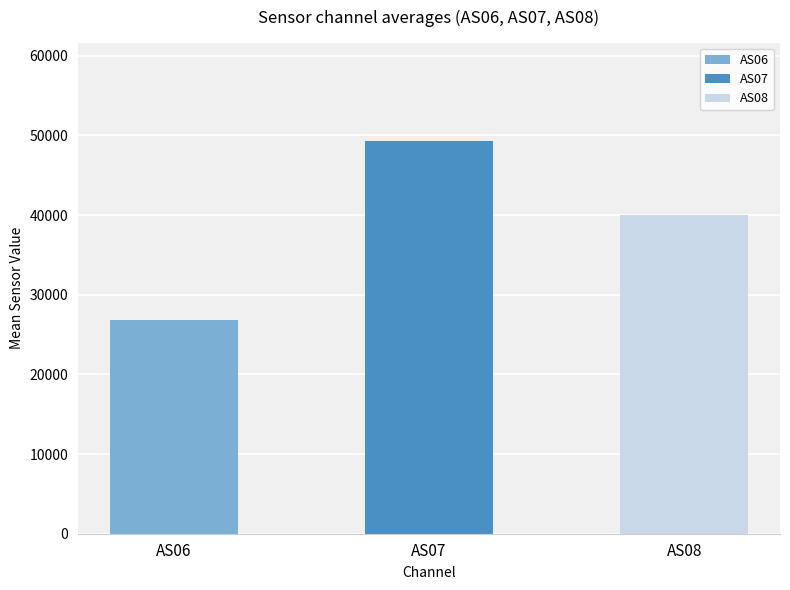

What are all the series names shown in the legend?

AS06, AS07, AS08